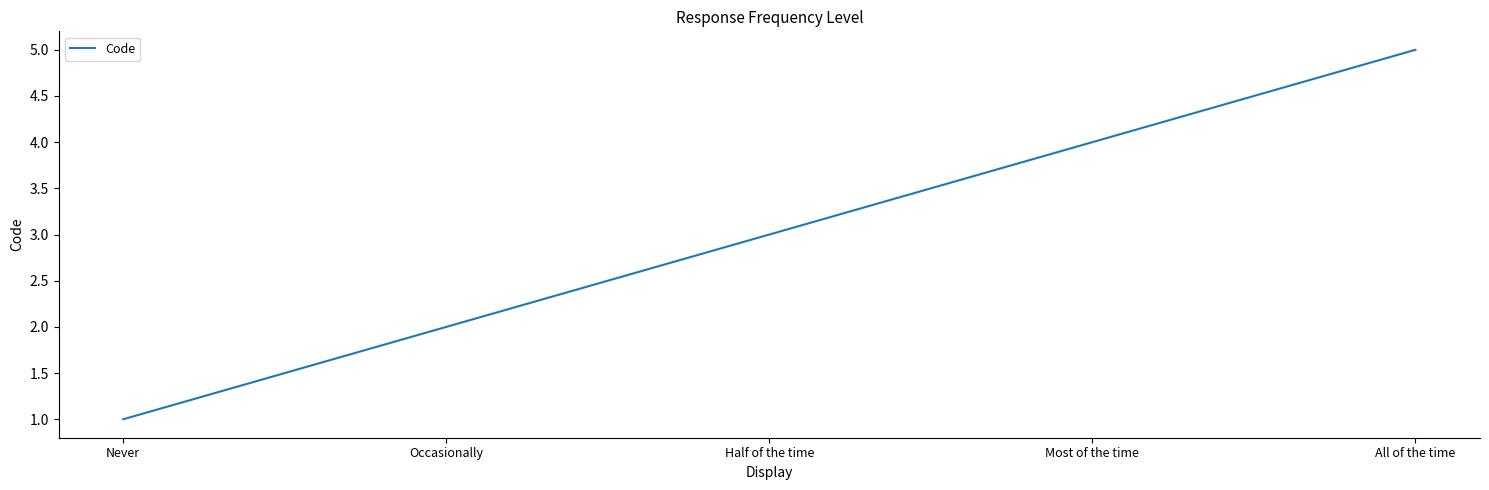

Which label corresponds to the largest value in the chart?

All of the time